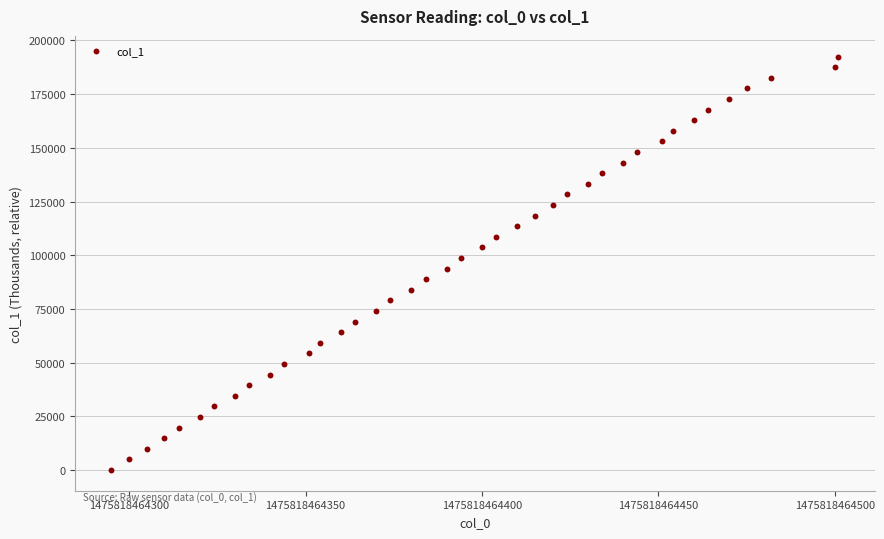

What is the range of Y values (max minus min)?

192497.7